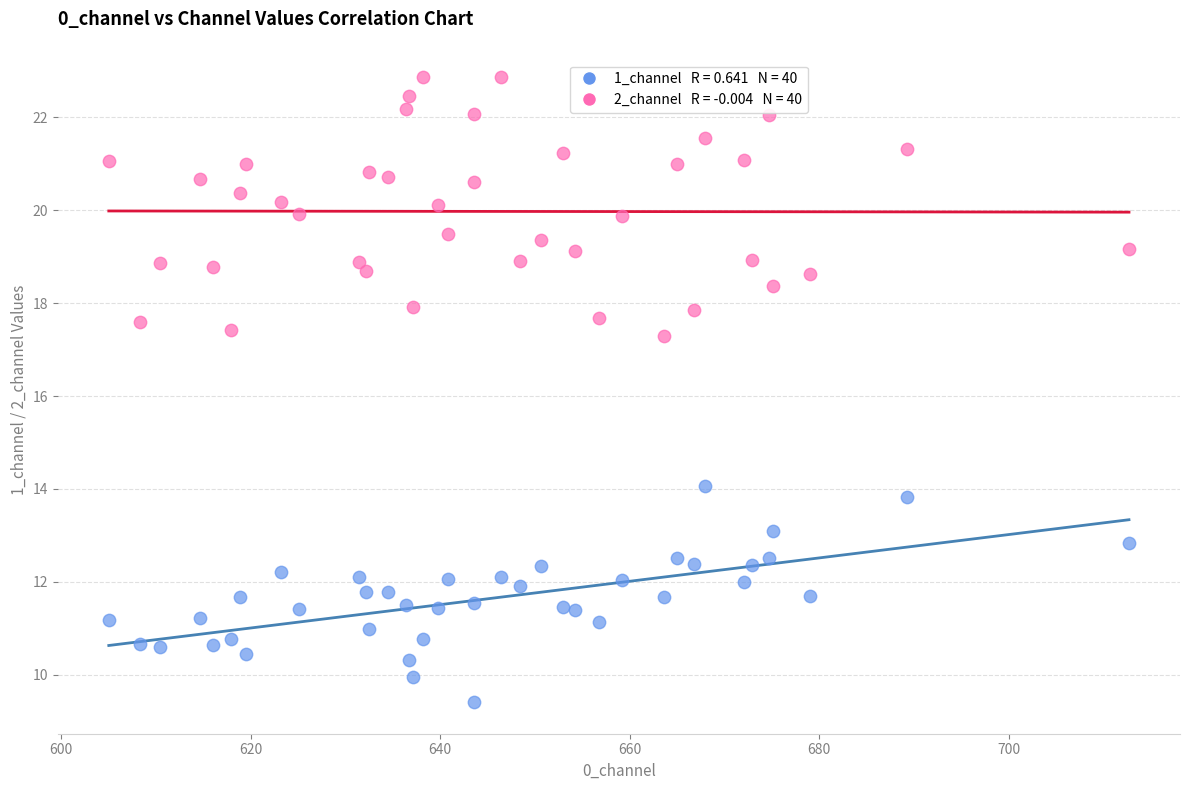

Across all data points, what is the range of Y values (max minus min)?

13.5